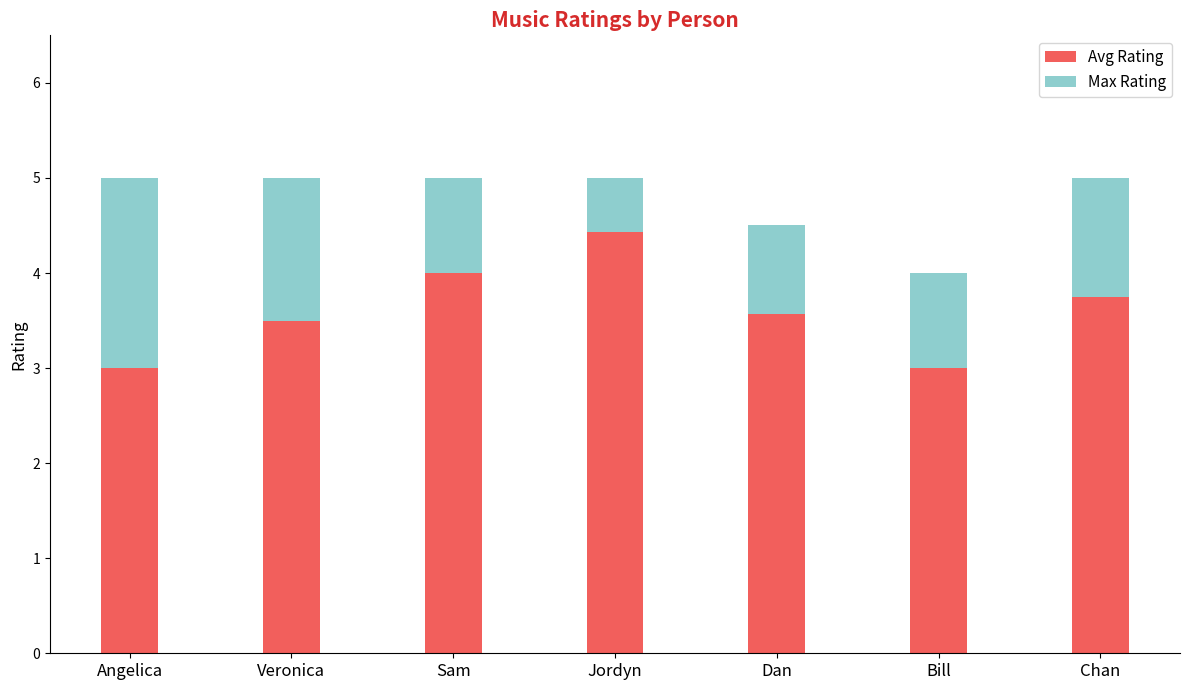

What is the difference between the maximum and minimum values in the Avg Rating series?

1.4